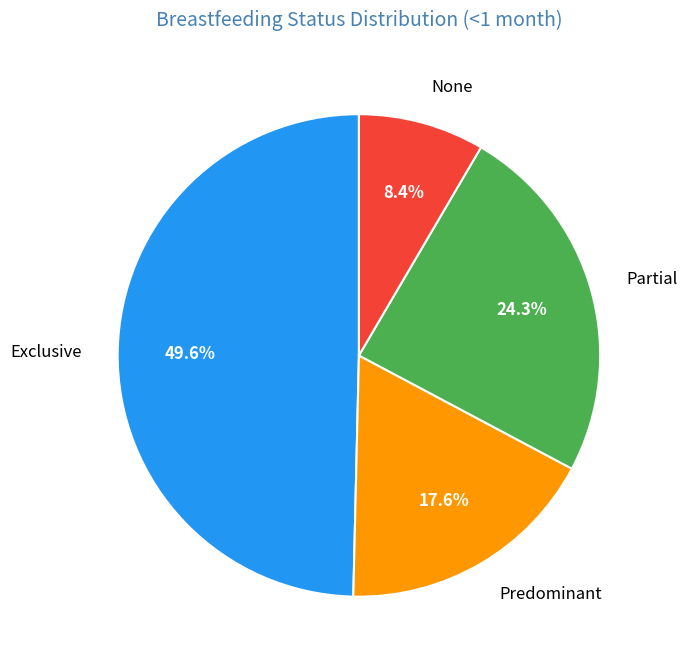

What is the smallest slice in the pie chart?

None